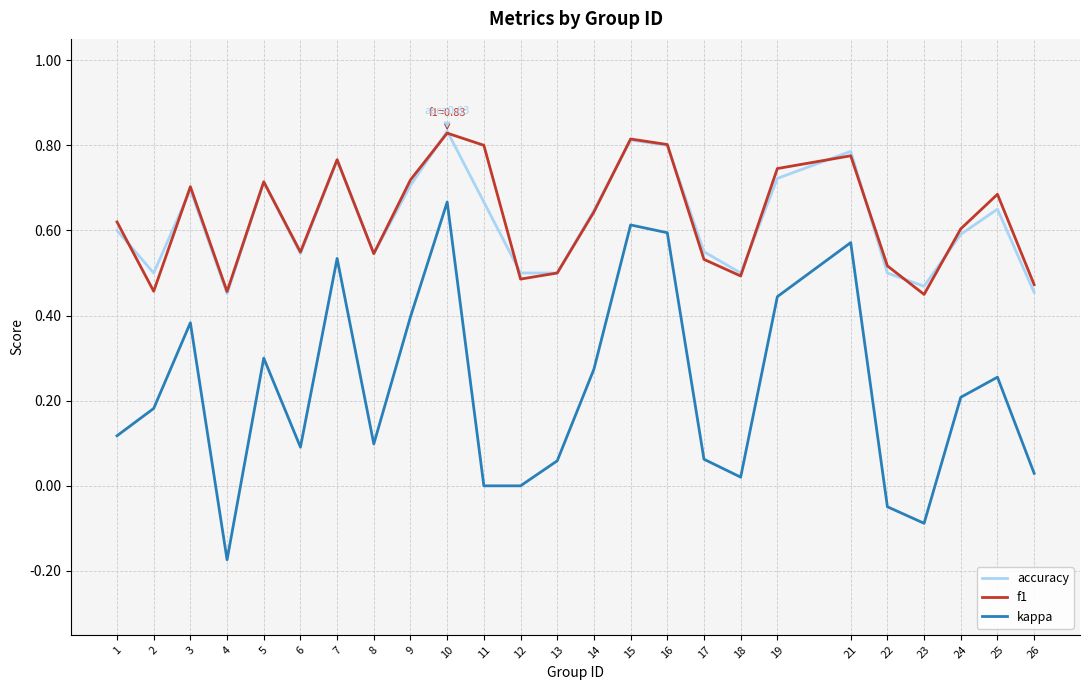

Rank the series at 11 from highest to lowest value.

f1, accuracy, kappa